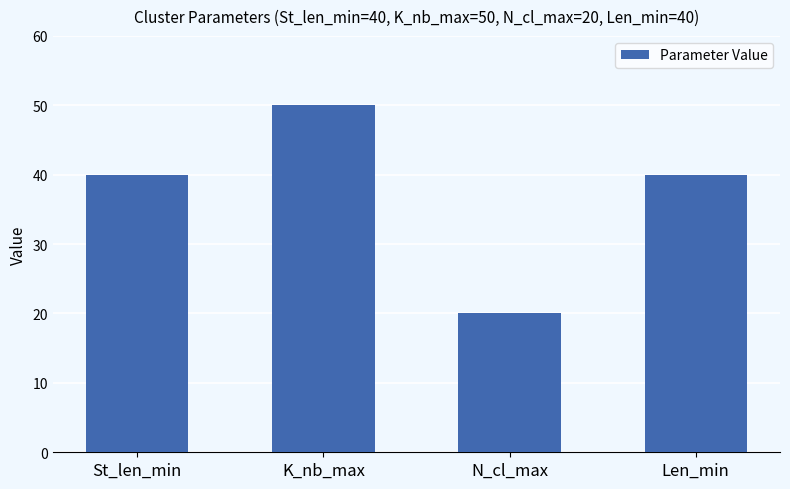

Which label corresponds to the smallest value in the chart?

N_cl_max